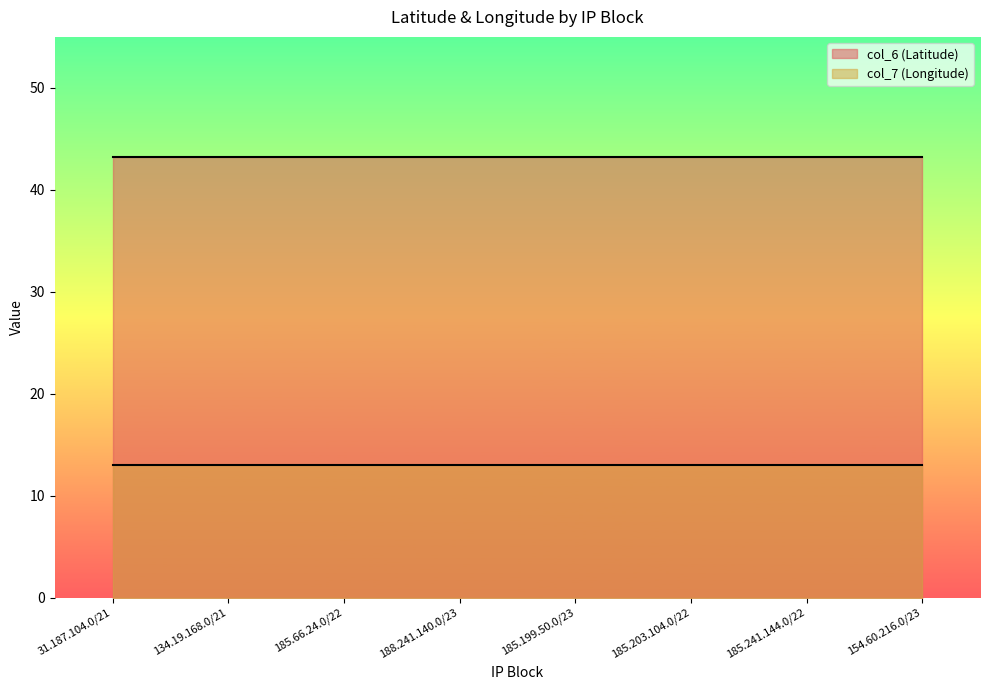

Count the number of categories in the chart.

8